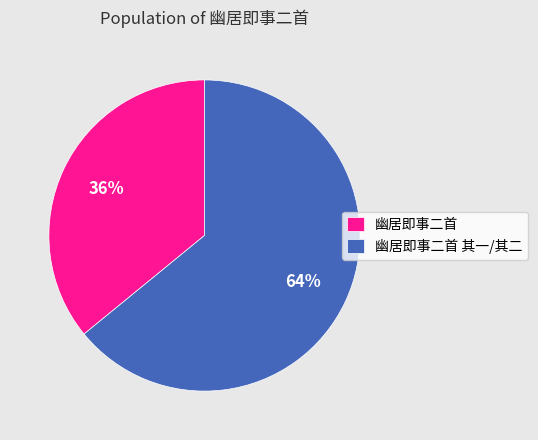

Is the sum of 幽居即事二首 其一/其二 and 幽居即事二首 greater than half?

Yes